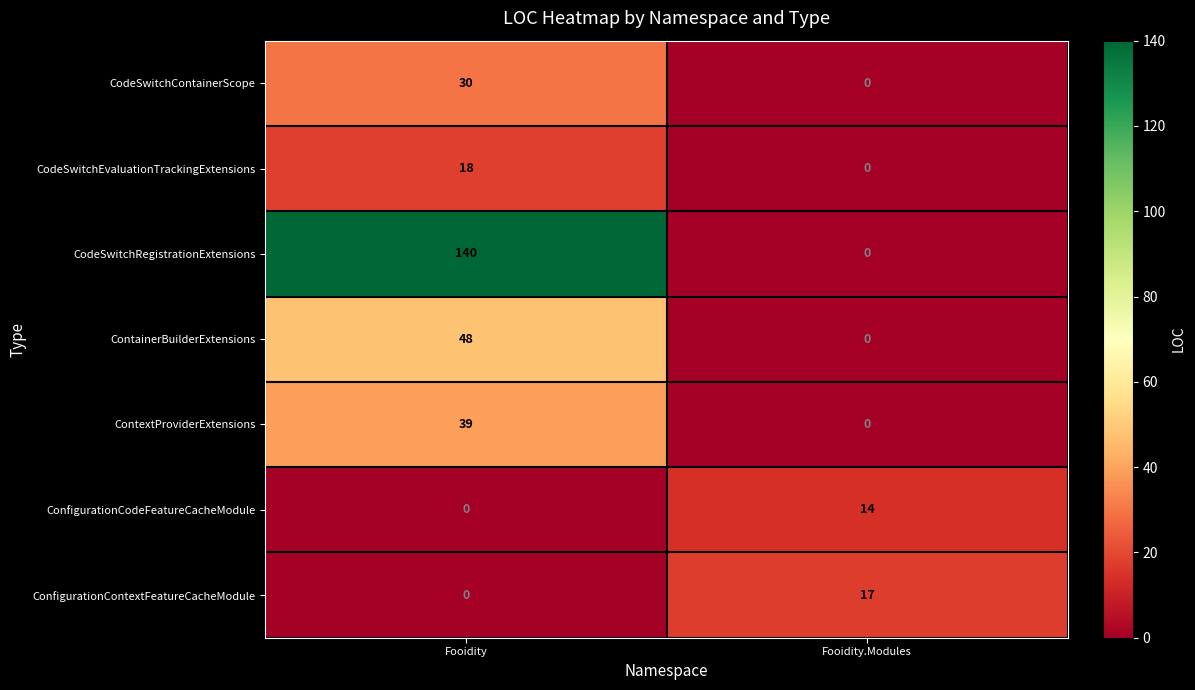

Between Fooidity and Fooidity.Modules, which series saw the biggest shift?

CodeSwitchRegistrationExtensions